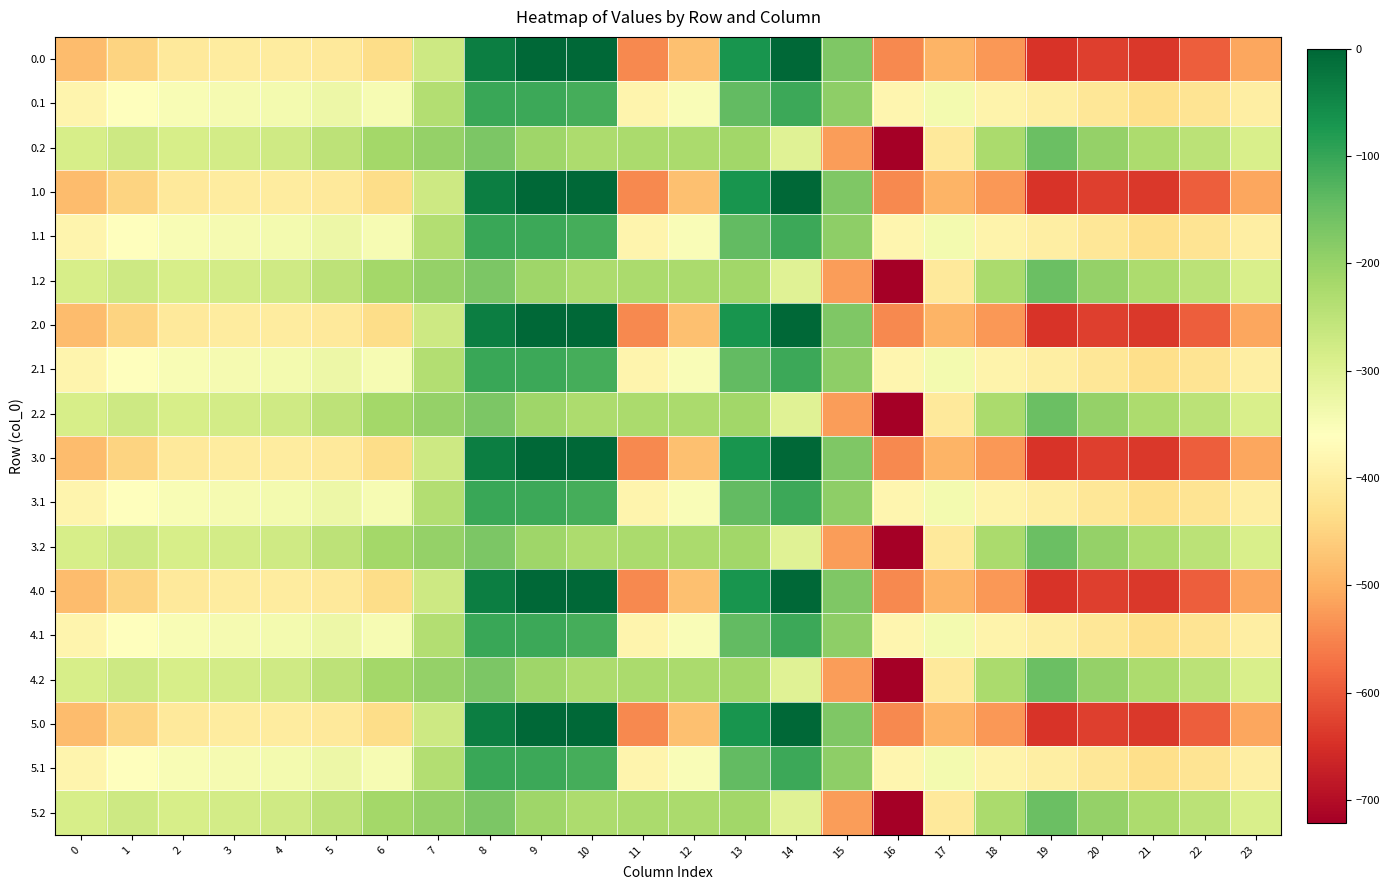

What is the total value across all series at 9?

-1886.0